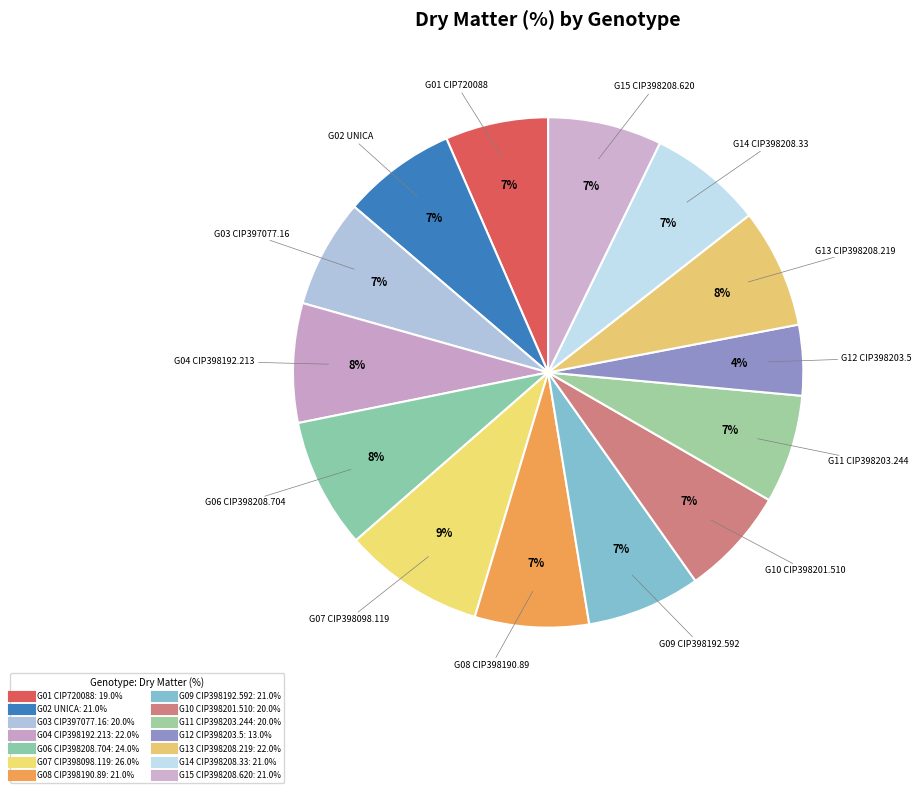

Which slice is the smallest?

G12 CIP398203.5